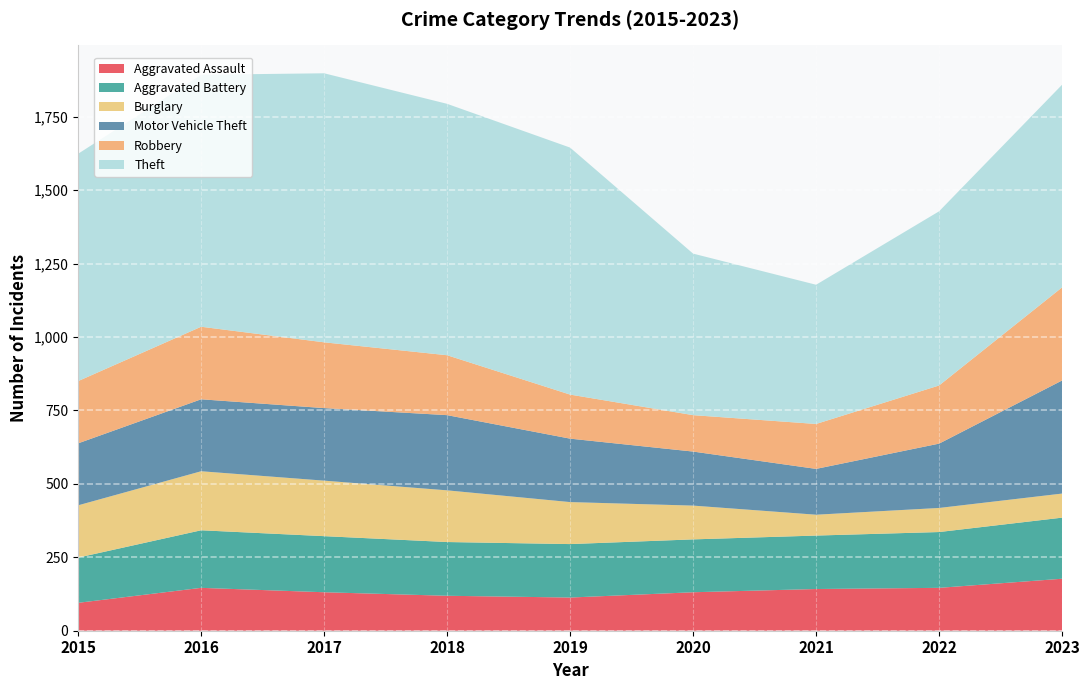

Reading left to right, transcribe all the data shown in this chart.

Aggravated Assault: 2015=95	2016=146	2017=131	2018=119	2019=113	2020=131	2021=142	2022=146	2023=177
Aggravated Battery: 2015=154	2016=196	2017=191	2018=183	2019=182	2020=180	2021=182	2022=190	2023=208
Burglary: 2015=178	2016=201	2017=189	2018=176	2019=143	2020=115	2021=71	2022=82	2023=82
Motor Vehicle Theft: 2015=211	2016=245	2017=247	2018=256	2019=216	2020=184	2021=156	2022=219	2023=385
Robbery: 2015=212	2016=247	2017=224	2018=204	2019=150	2020=124	2021=153	2022=198	2023=317
Theft: 2015=774	2016=858	2017=916	2018=856	2019=841	2020=550	2021=474	2022=593	2023=690